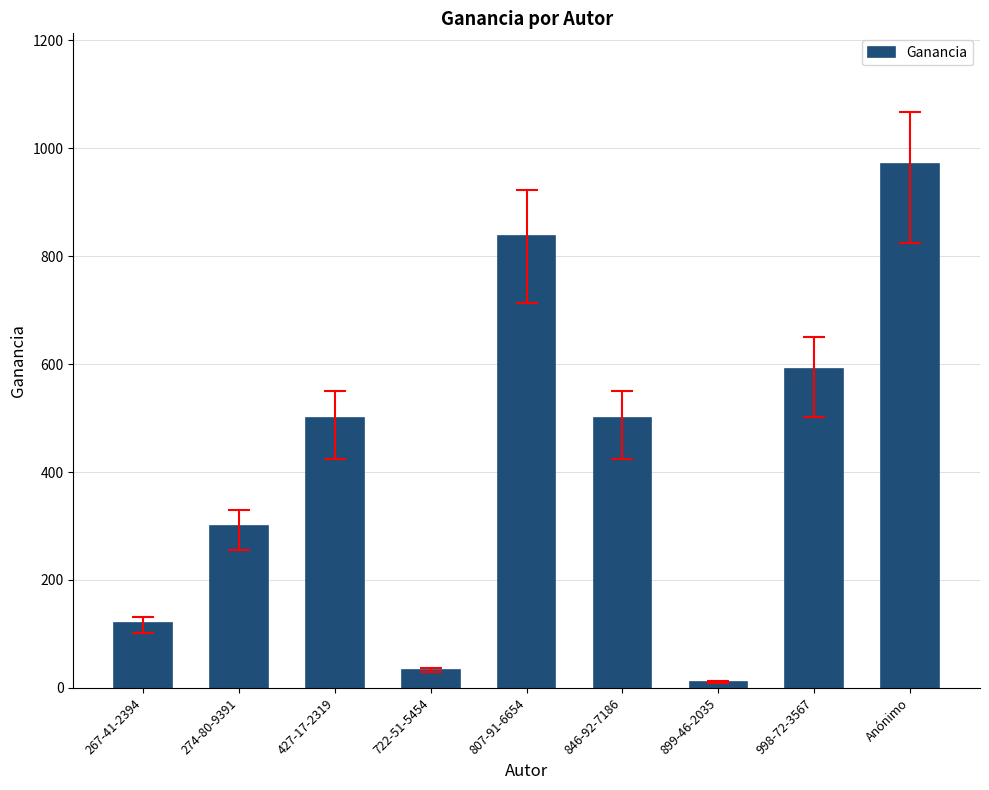

Is it true that the value at 267-41-2394 is 35.5?

False